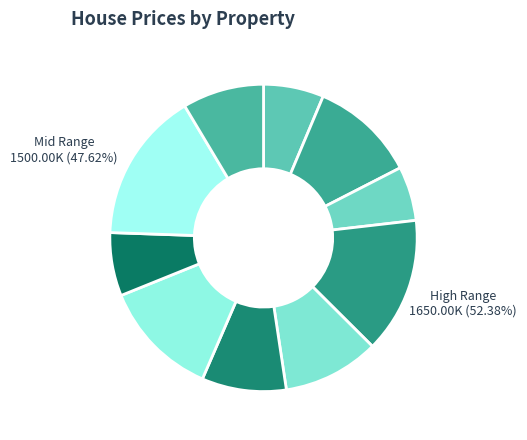

Is there any slice that represents more than half of the pie?

No